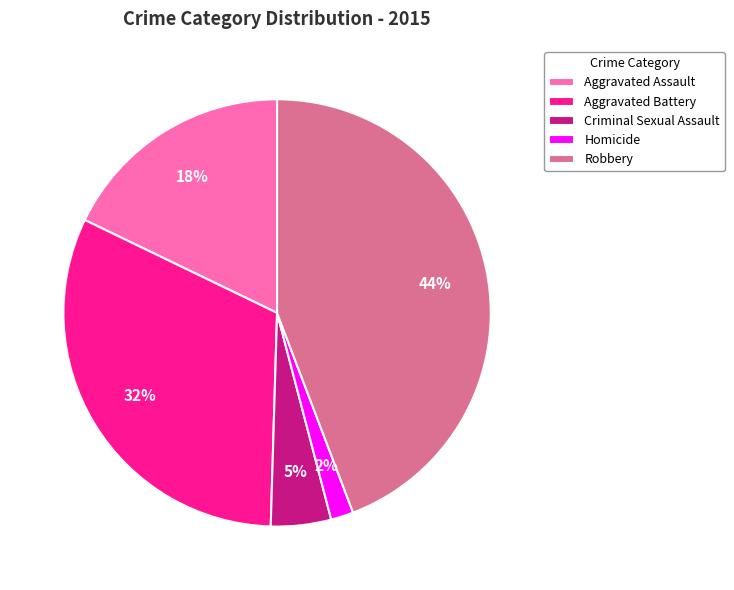

Count the number of slices in the pie.

5